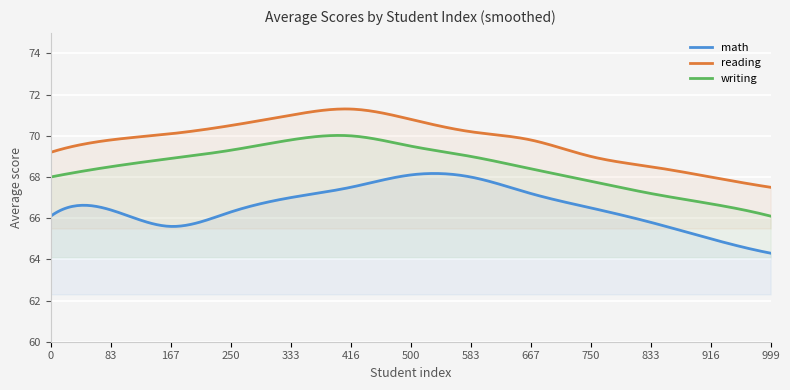

Reading right to left, what are all the values shown in this chart?

math: 12=64.3	11=65.0	10=65.8	9=66.5	8=67.2	7=68.0	6=68.1	5=67.5	4=67.0	3=66.3	2=65.6	1=66.4	0=66.1
reading: 12=67.5	11=68.0	10=68.5	9=69.0	8=69.8	7=70.2	6=70.8	5=71.3	4=71.0	3=70.5	2=70.1	1=69.8	0=69.2
writing: 12=66.1	11=66.7	10=67.2	9=67.8	8=68.4	7=69.0	6=69.5	5=70.0	4=69.8	3=69.3	2=68.9	1=68.5	0=68.0